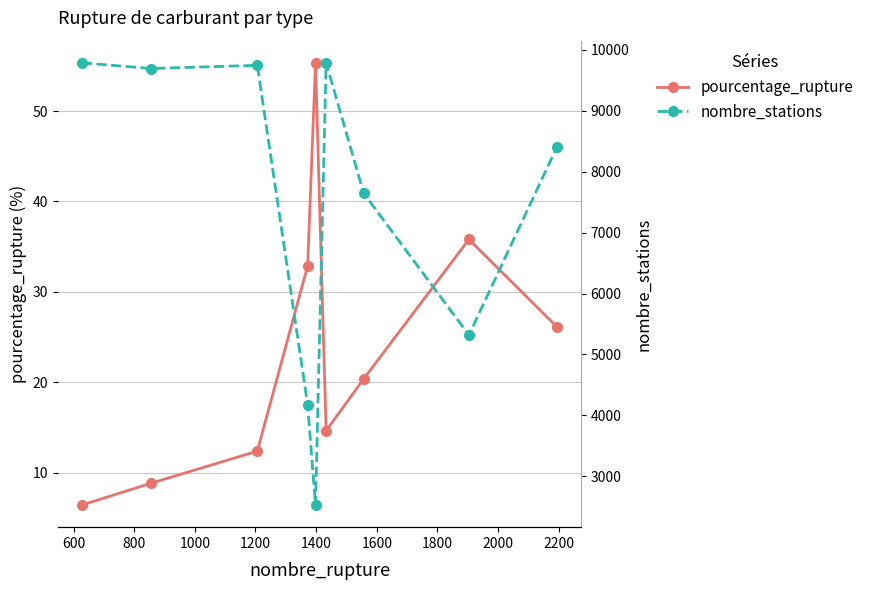

Does the chart display data point markers on the line(s)?

Yes